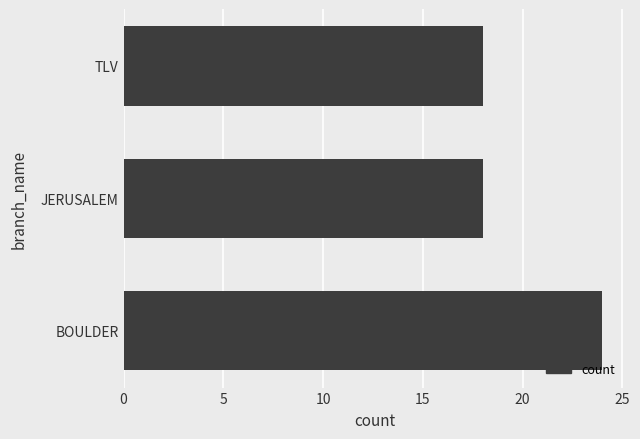

The chart shows a value of 26 at TLV. True or false?

False